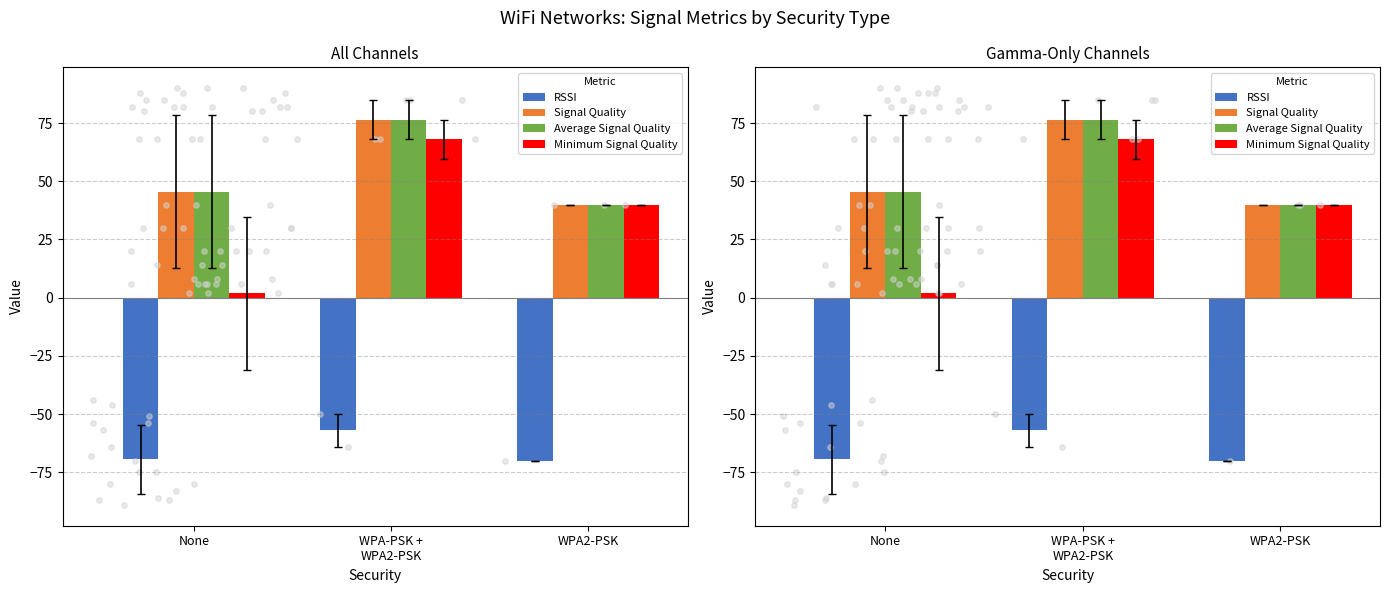

What are all the series names shown in the legend?

RSSI, Signal Quality, Average Signal Quality, Minimum Signal Quality